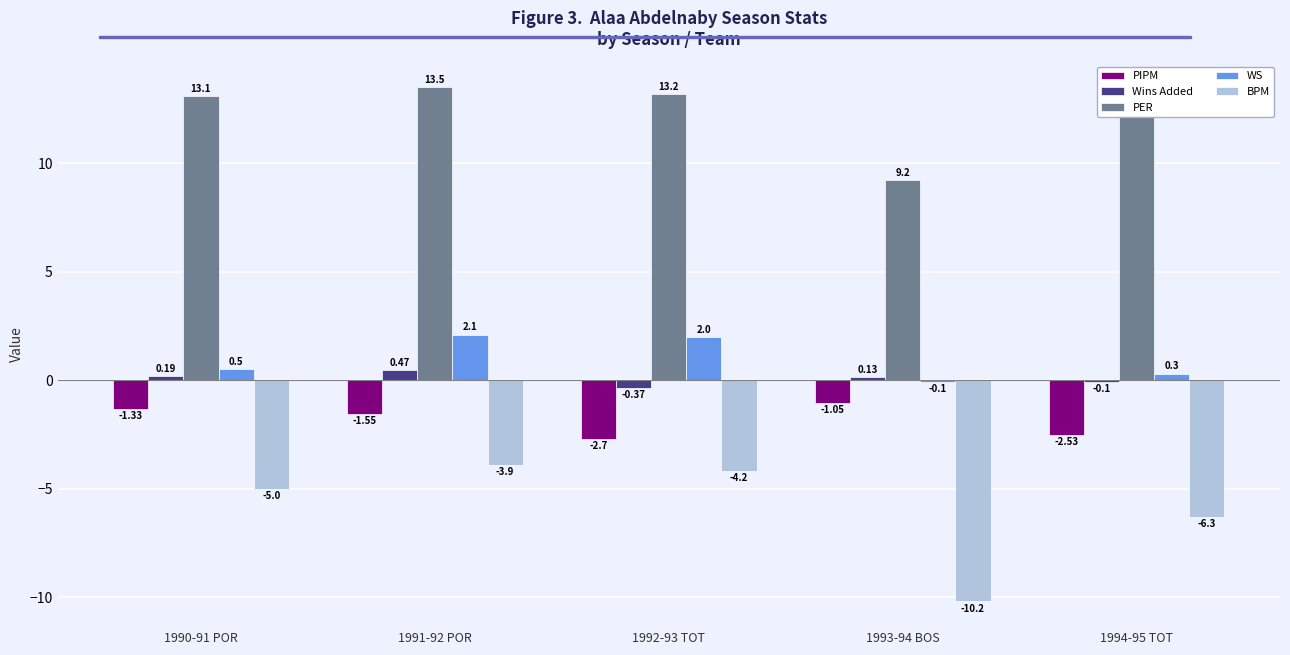

Which series has the largest total across all categories?

PER